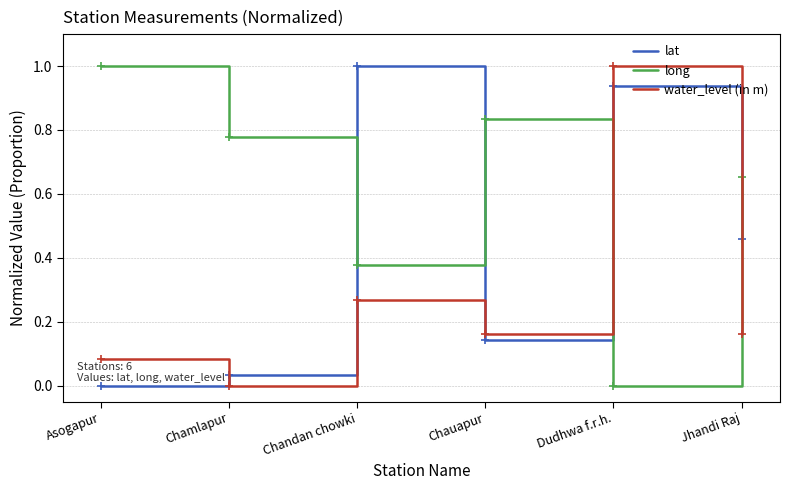

What is the difference between the maximum and minimum values in the lat series?

1.0